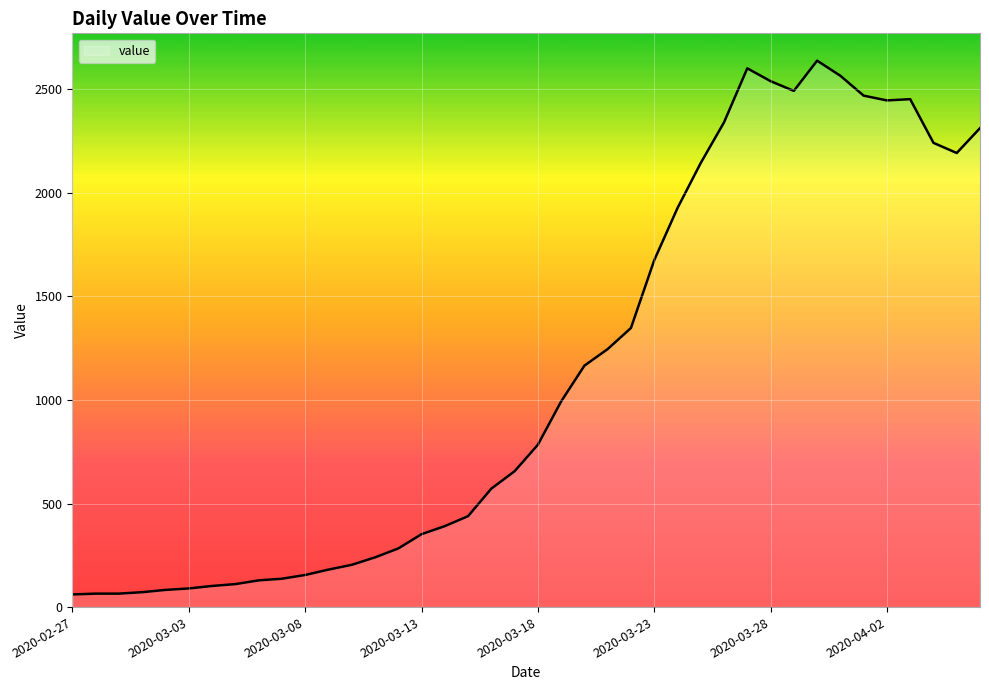

What is the maximum value shown in the chart?

2639